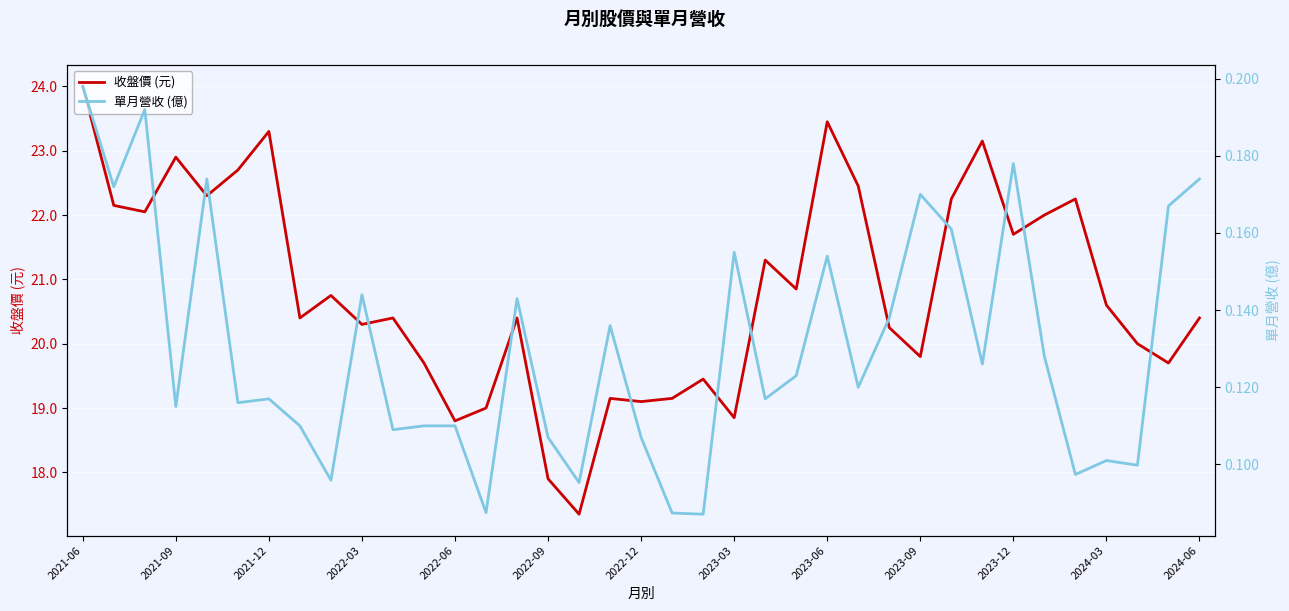

What is the sum of all 單月營收 (億) values?

4.8